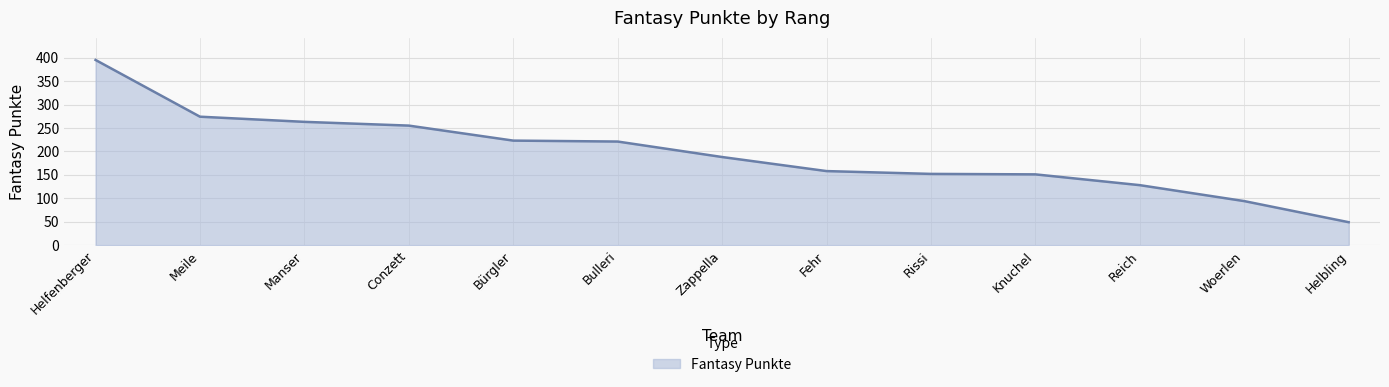

What is the change in value from Conzett to Rissi?

-103